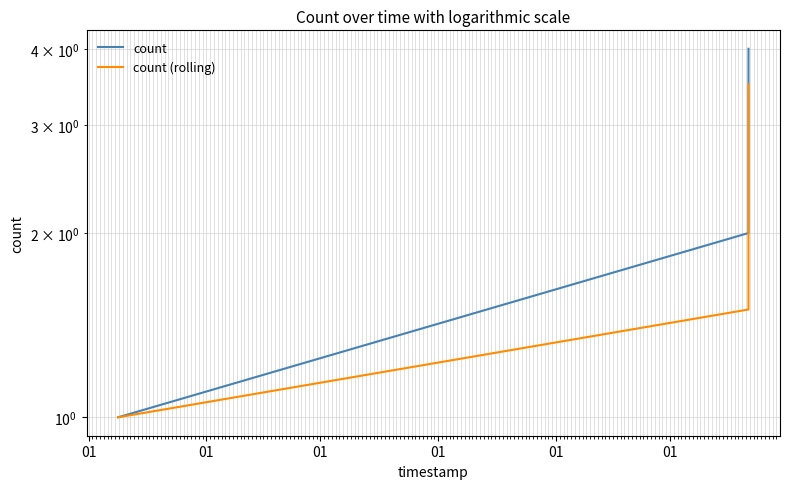

Which series has the largest total across all categories?

count